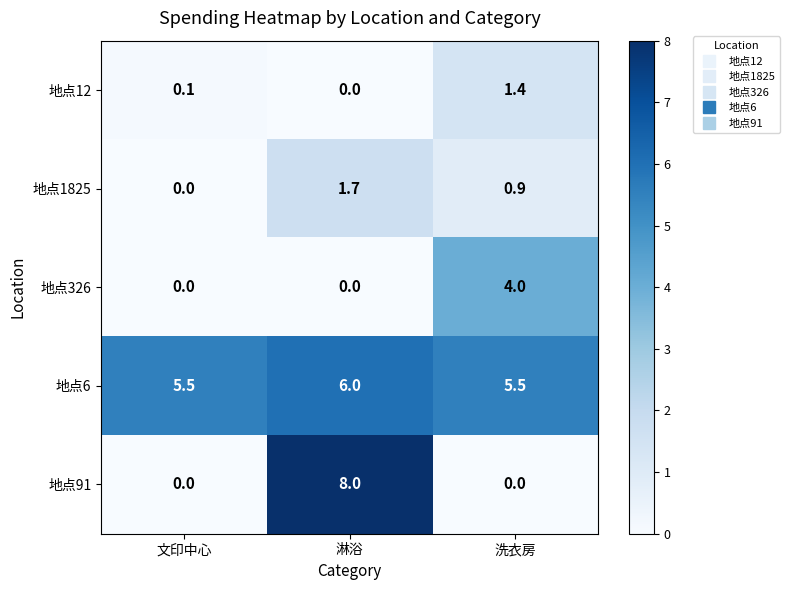

Is it true that 地点1825 equals 0.9 at 洗衣房?

True